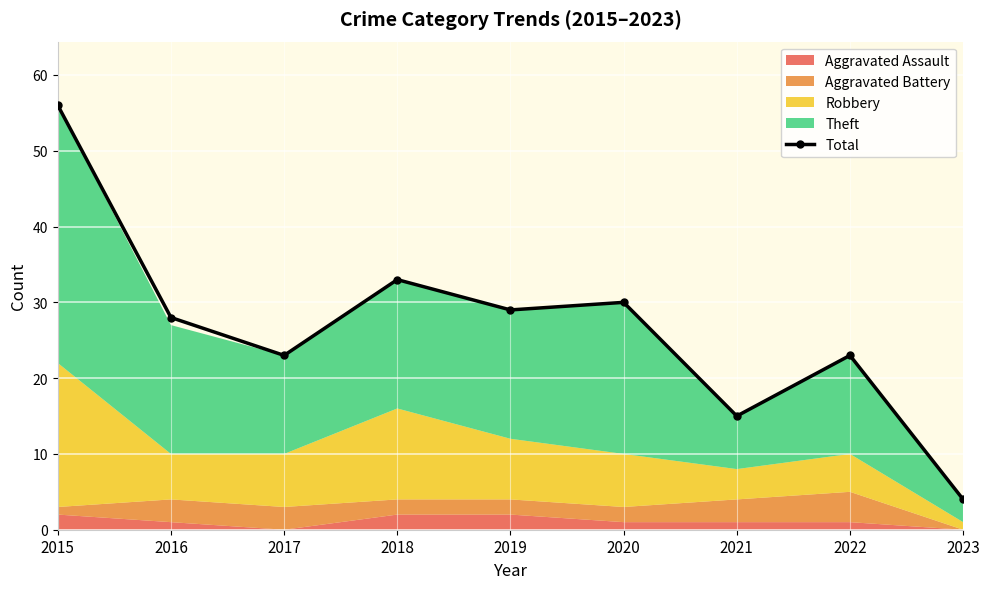

Which label corresponds to the largest value in the chart?

2015